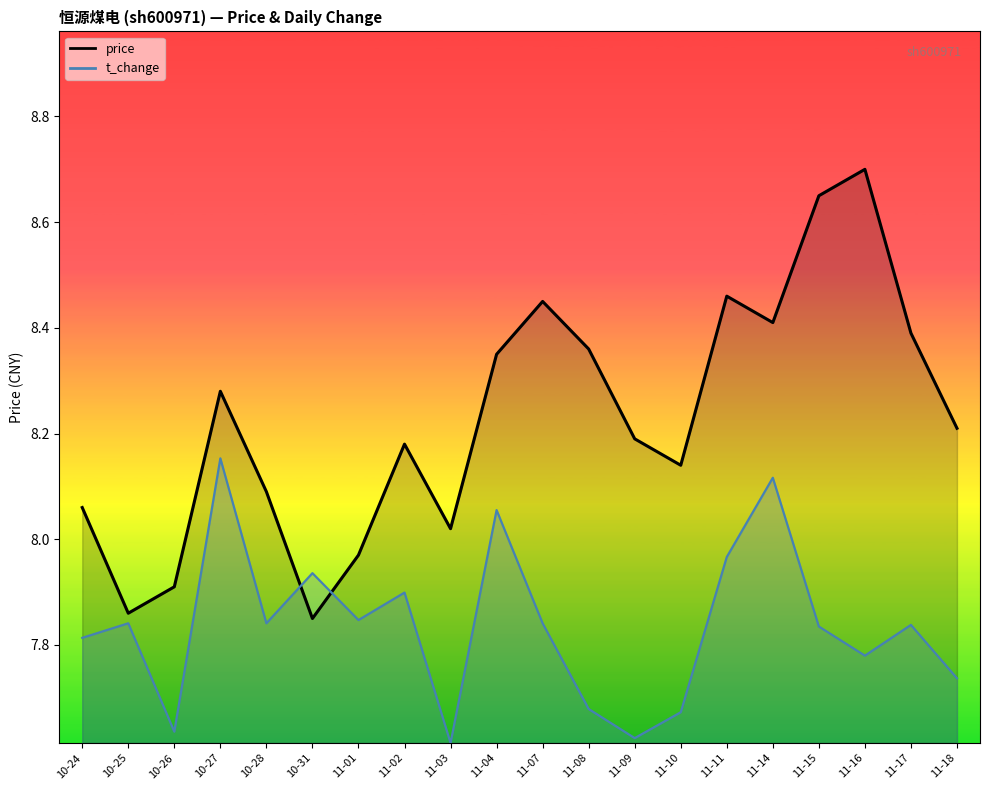

What is the label of the 16th point from the left?

11-14